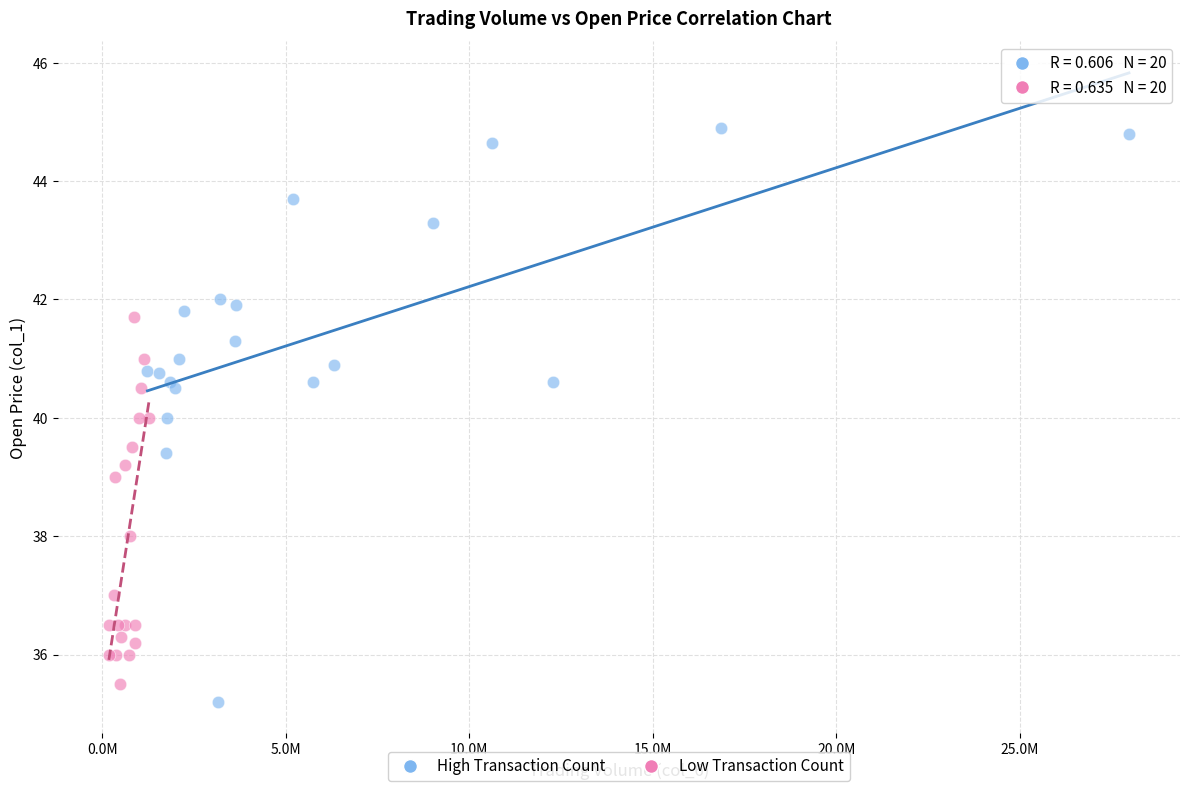

Which series contains the highest Y value?

High Transaction Count